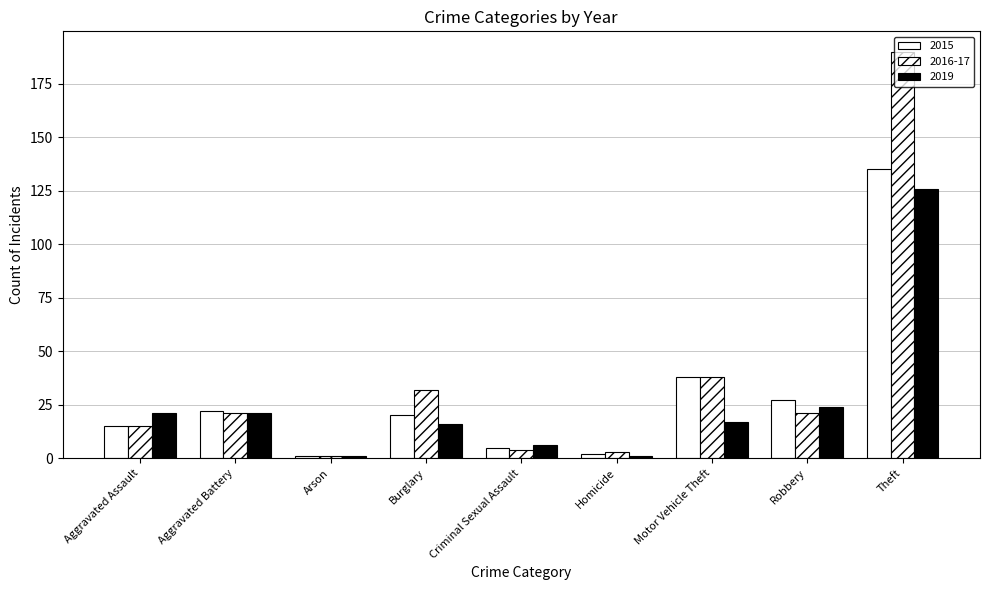

What is the difference between the maximum and minimum values in the 2015 series?

134